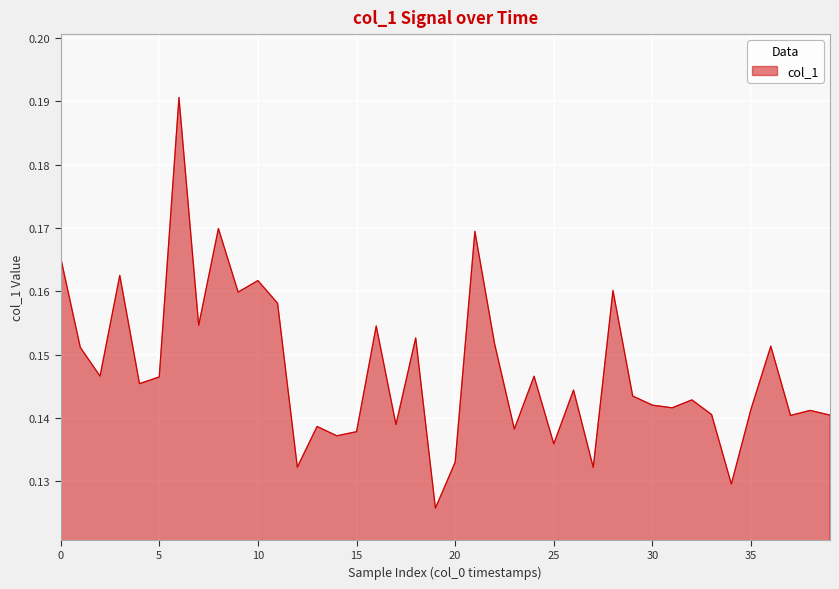

Does the chart have visible grid lines?

Yes